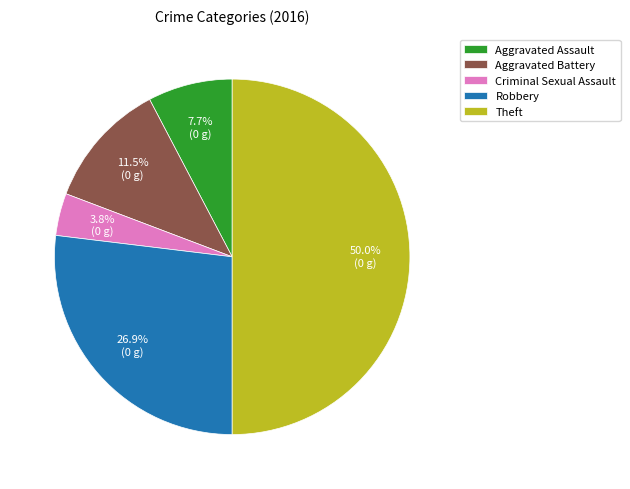

Does Aggravated Assault account for over 50% of the chart?

No